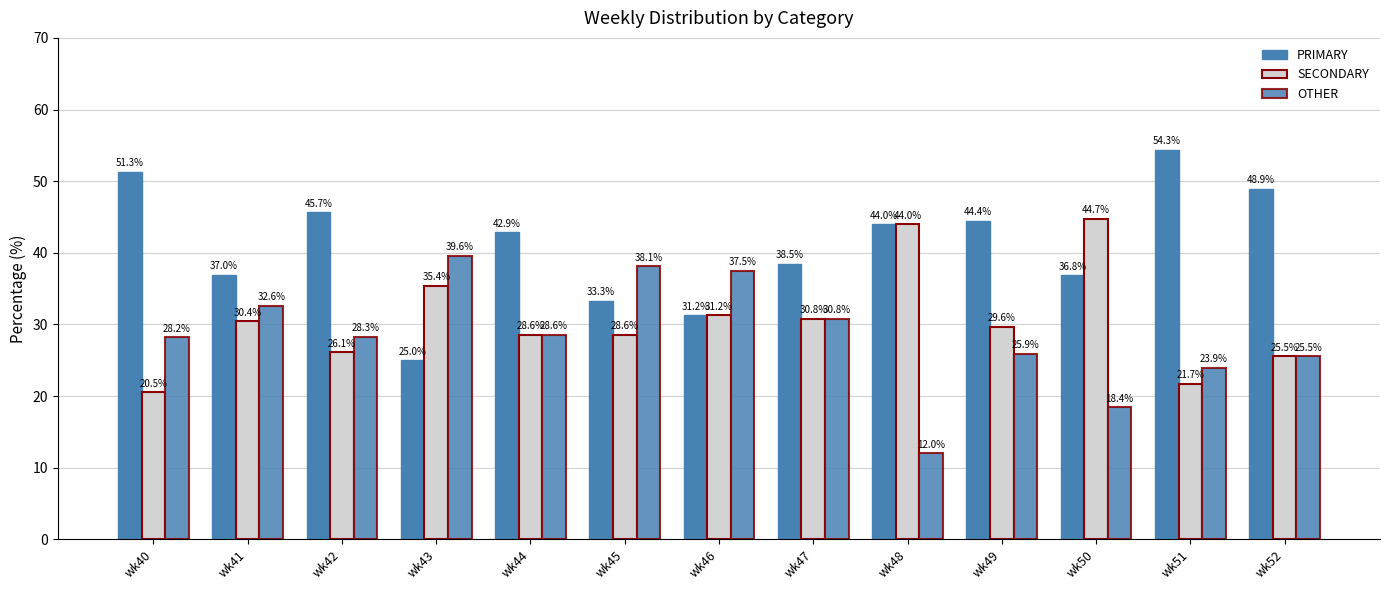

Reading left to right, what are all the values shown in this chart?

PRIMARY: wk40=51.3	wk41=37.0	wk42=45.7	wk43=25.0	wk44=42.9	wk45=33.3	wk46=31.2	wk47=38.5	wk48=44.0	wk49=44.4	wk50=36.8	wk51=54.3	wk52=48.9
SECONDARY: wk40=20.5	wk41=30.4	wk42=26.1	wk43=35.4	wk44=28.6	wk45=28.6	wk46=31.2	wk47=30.8	wk48=44.0	wk49=29.6	wk50=44.7	wk51=21.7	wk52=25.5
OTHER: wk40=28.2	wk41=32.6	wk42=28.3	wk43=39.6	wk44=28.6	wk45=38.1	wk46=37.5	wk47=30.8	wk48=12.0	wk49=25.9	wk50=18.4	wk51=23.9	wk52=25.5